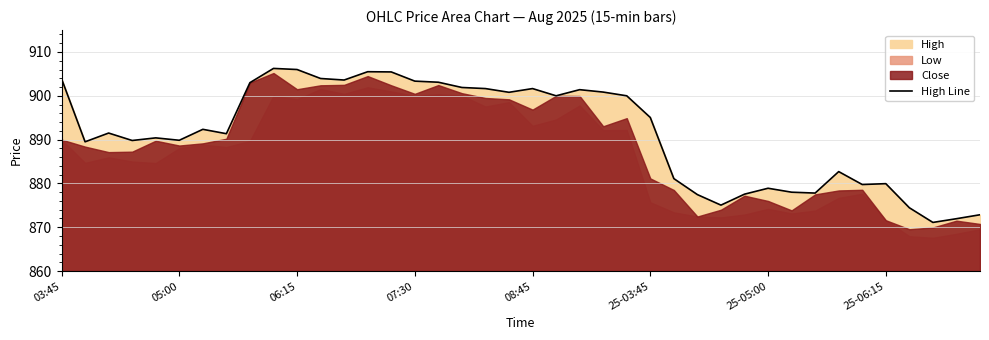

What position from the right is 27?

13